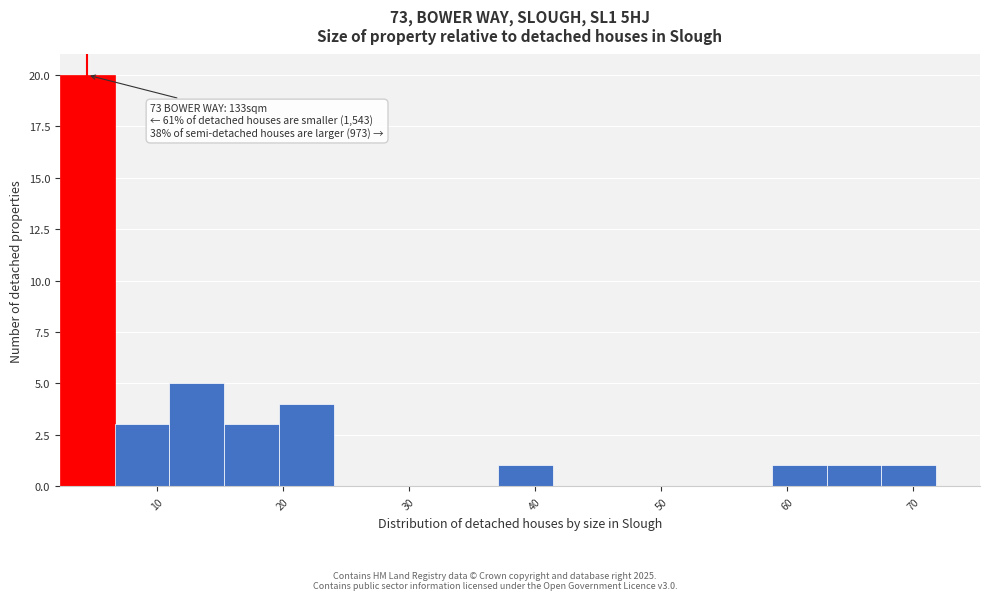

Which range on the x-axis has the tallest bar?

2 to 7